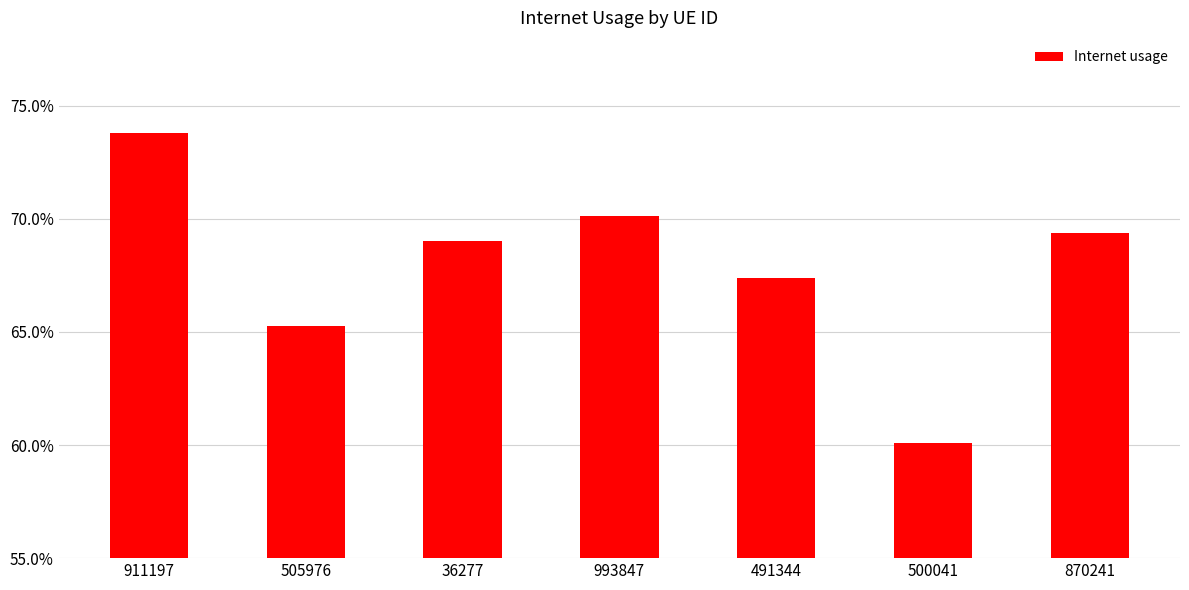

Reading left to right, extract all data points from this chart.

0.7	0.7	0.7	0.7	0.7	0.6	0.7